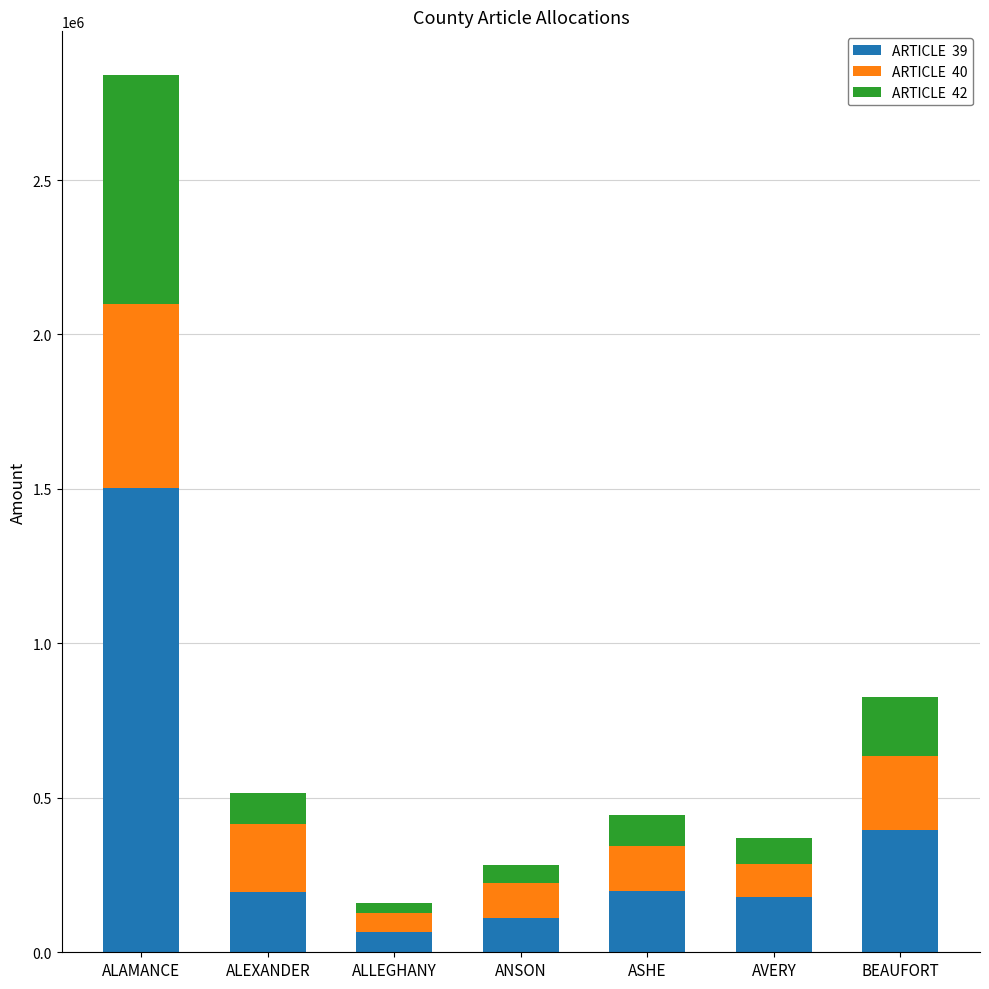

At which category is the sum across all series the highest?

ALAMANCE